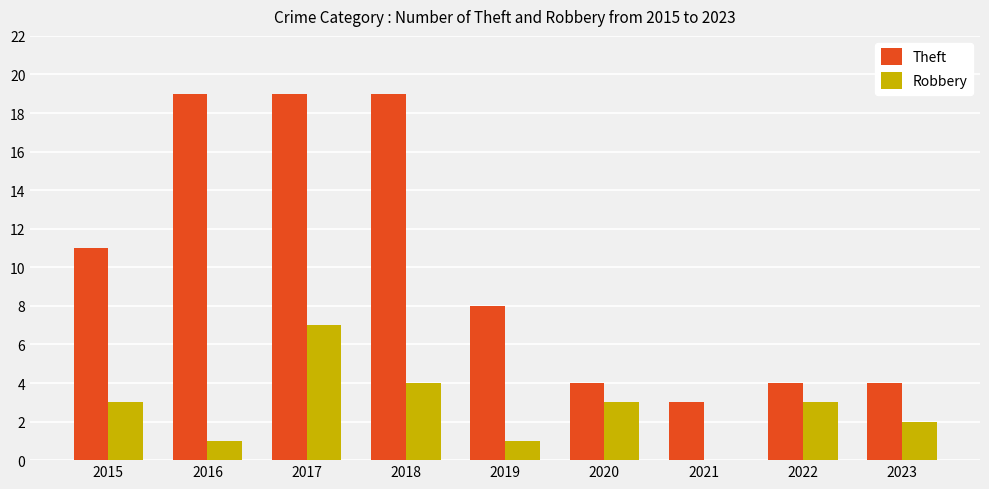

Is the value of Theft at 2018 greater than the value of Robbery at 2023?

Yes